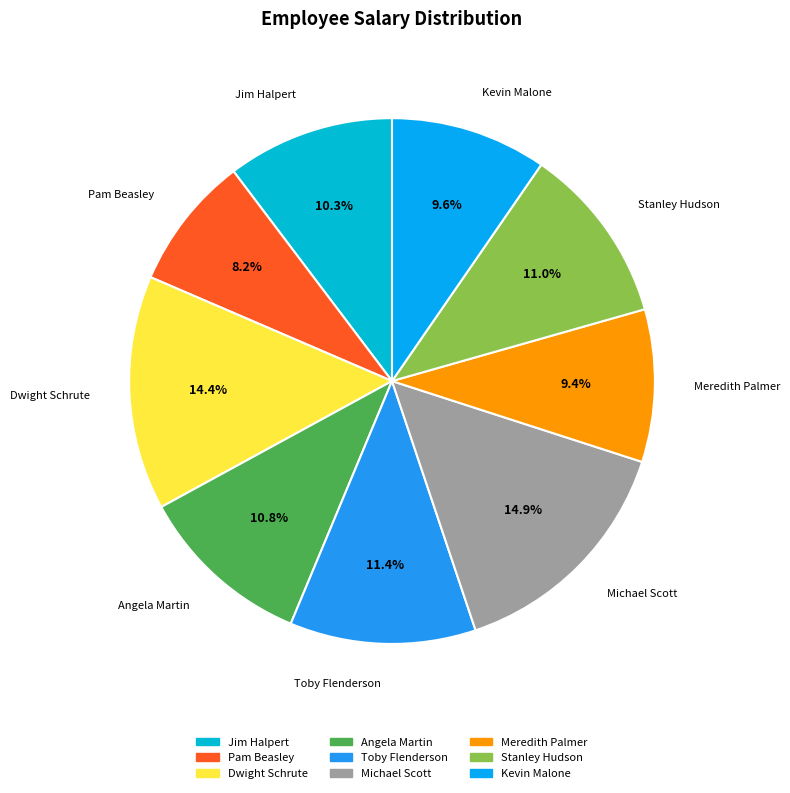

What percentage is the Stanley Hudson slice, to the nearest percent?

11%